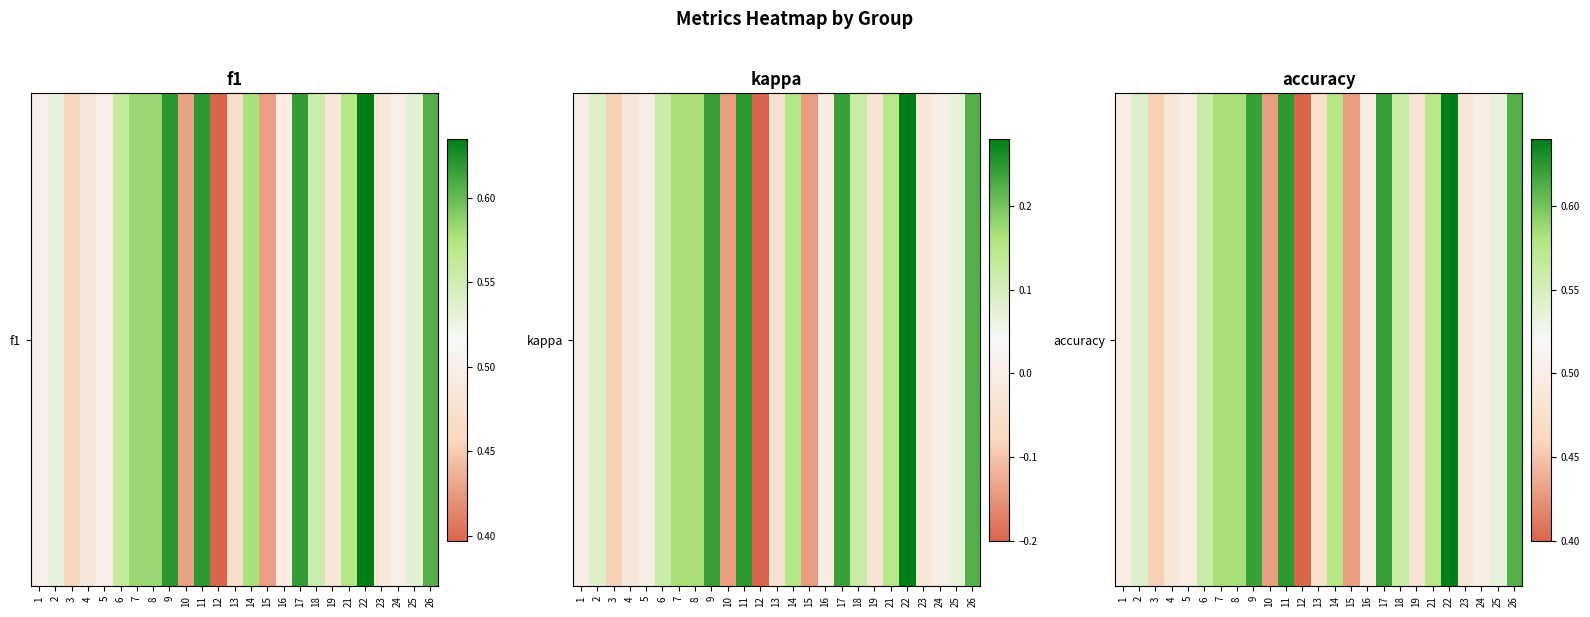

List the labels in order of value, smallest first.

12, 10, 15, 3, 13, 19, 23, 4, 1, 5, 16, 24, 25, 2, 6, 18, 21, 14, 7, 8, 26, 9, 17, 11, 22